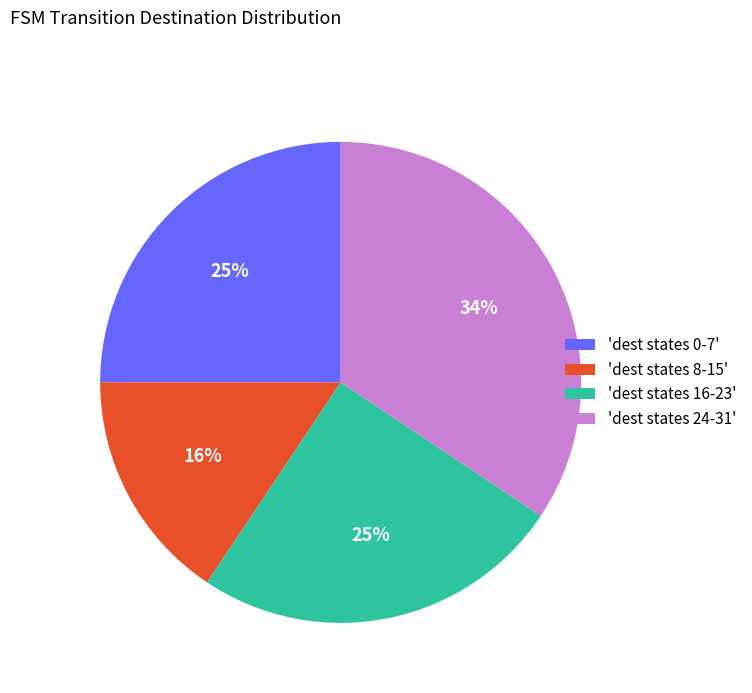

What percentage is the 'dest states 8-15' slice, to the nearest percent?

16%